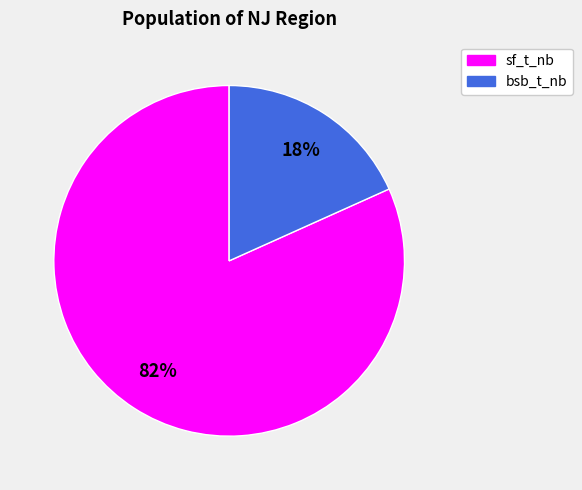

To the nearest percent, what is the average slice percentage?

50%